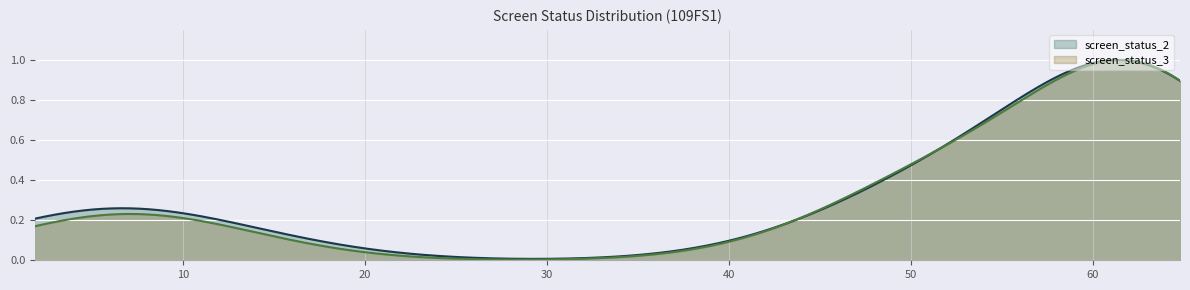

Does the chart display data point markers on the line(s)?

No